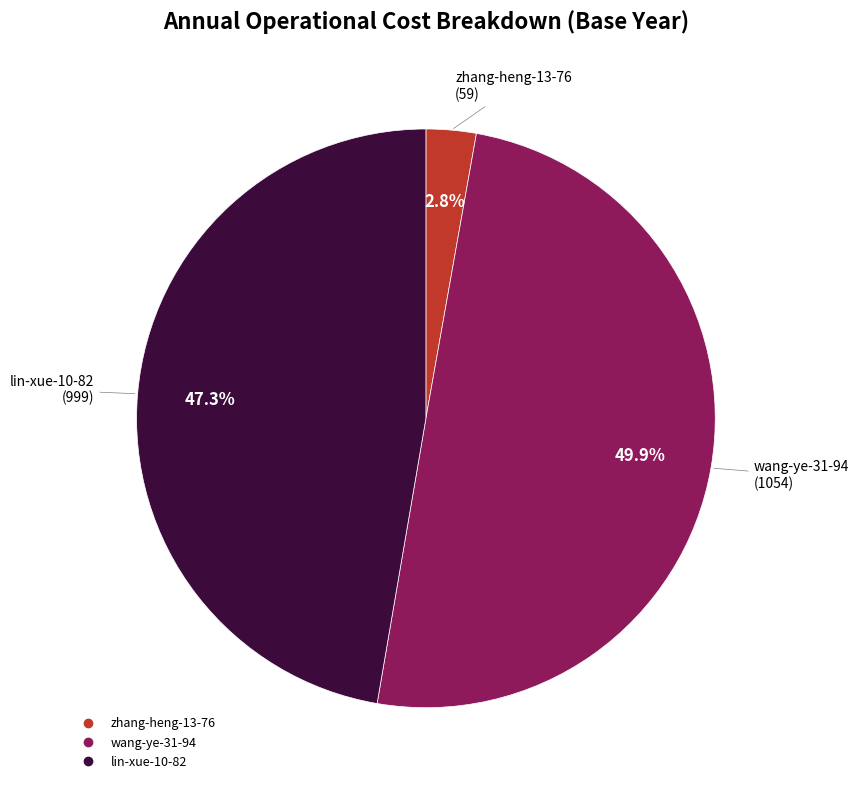

Between zhang-heng-13-76 and lin-xue-10-82, which is larger?

lin-xue-10-82